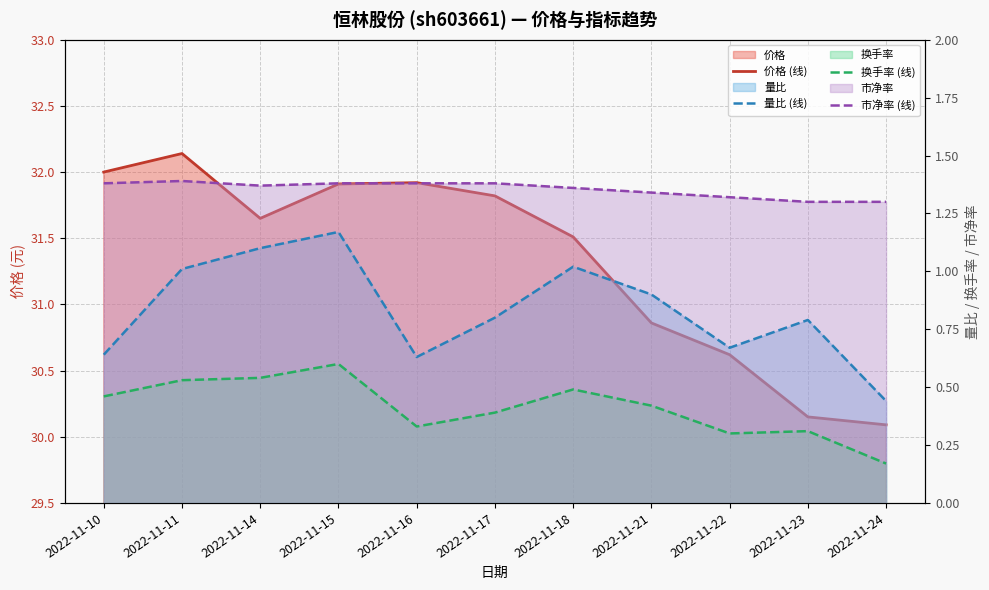

What is the value of the 量比 (线) point at the 8th from the left?

0.9